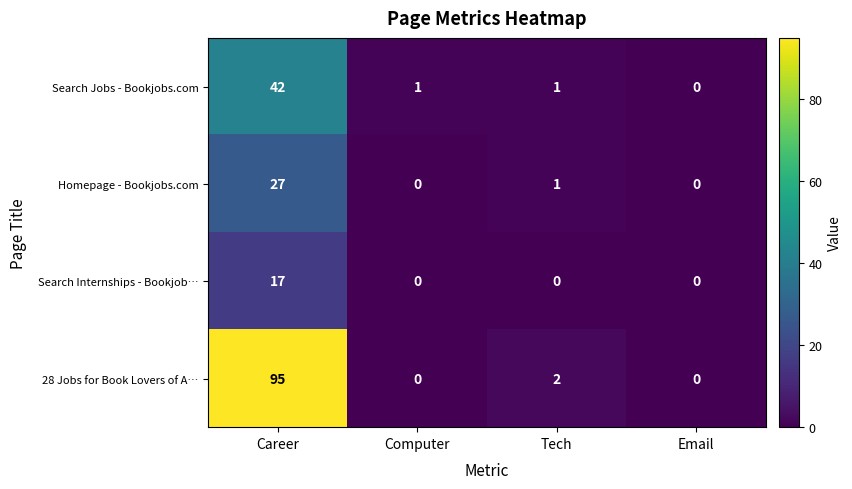

Reading left to right, transcribe all the data shown in this chart.

Search Jobs - Bookjobs.com: 42	1	1	0
Homepage - Bookjobs.com: 27	0	1	0
Search Internships - Bookjob…: 17	0	0	0
28 Jobs for Book Lovers of A…: 95	0	2	0